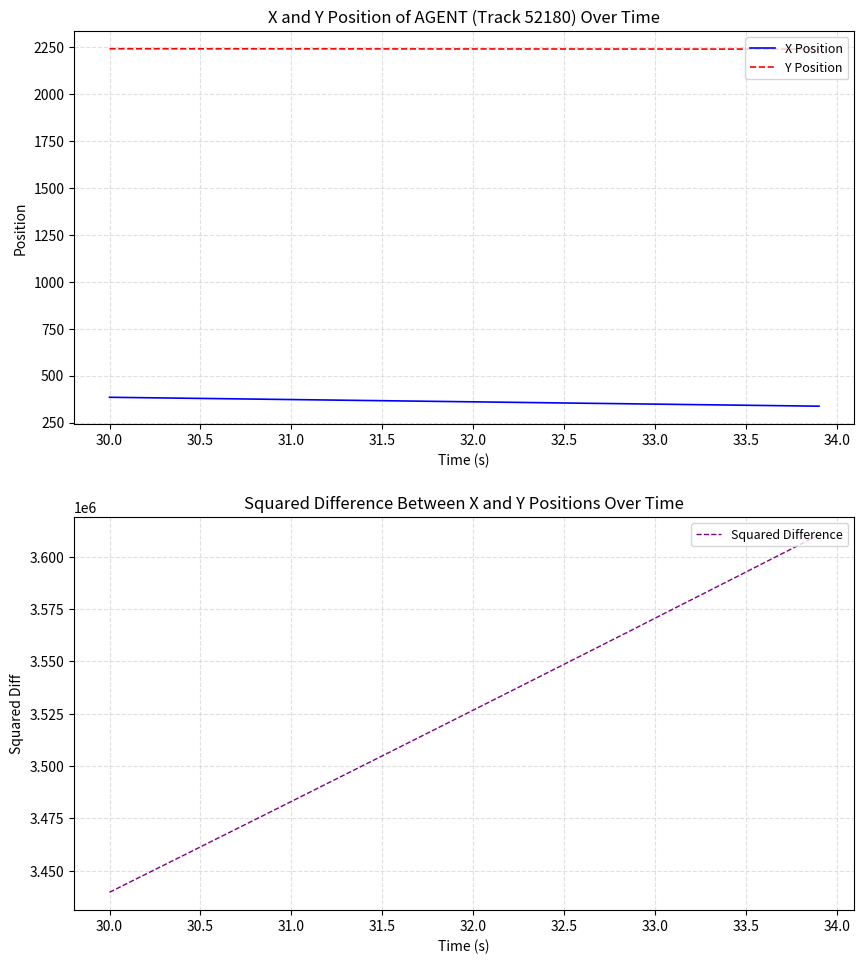

Which series has the widest spread of values?

Squared Difference